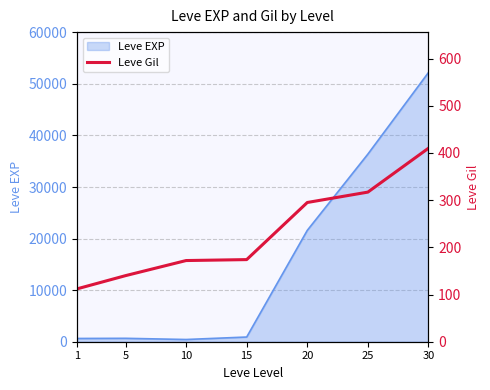

How many data points are less than 174?

3